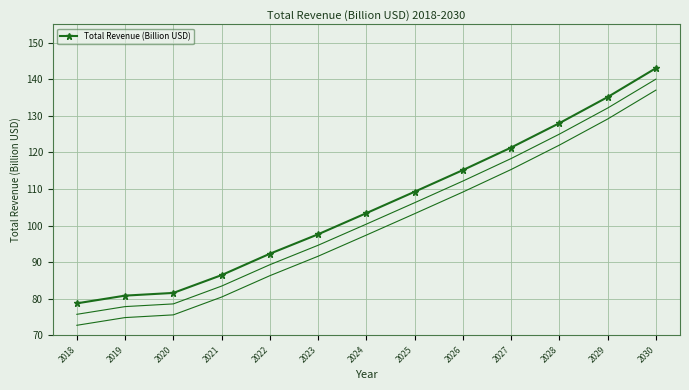

How many lines are shown in the chart?

1